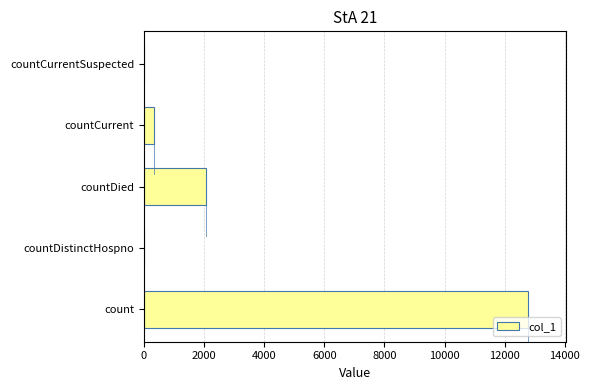

How many distinct data groups are displayed?

1